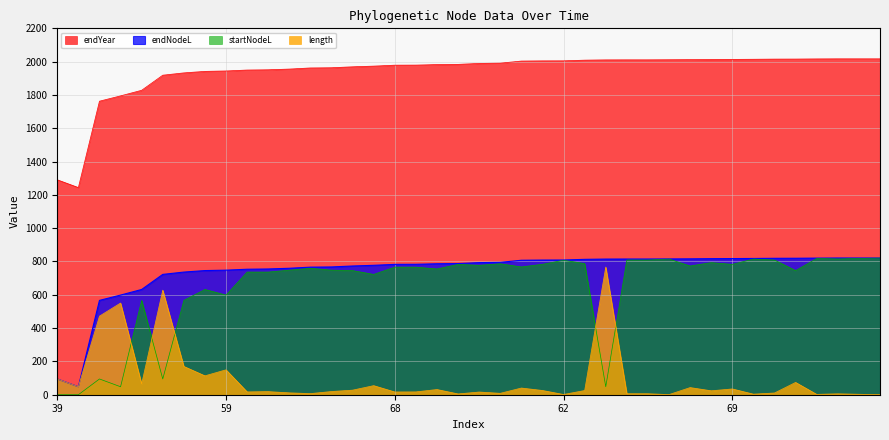

At which category does the chart reach its minimum across all series?

39